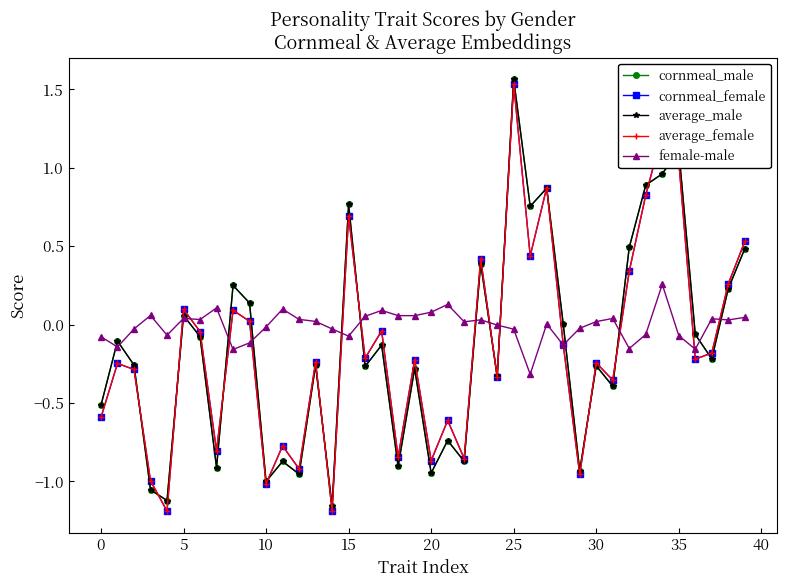

Which series has the largest total across all categories?

female-male